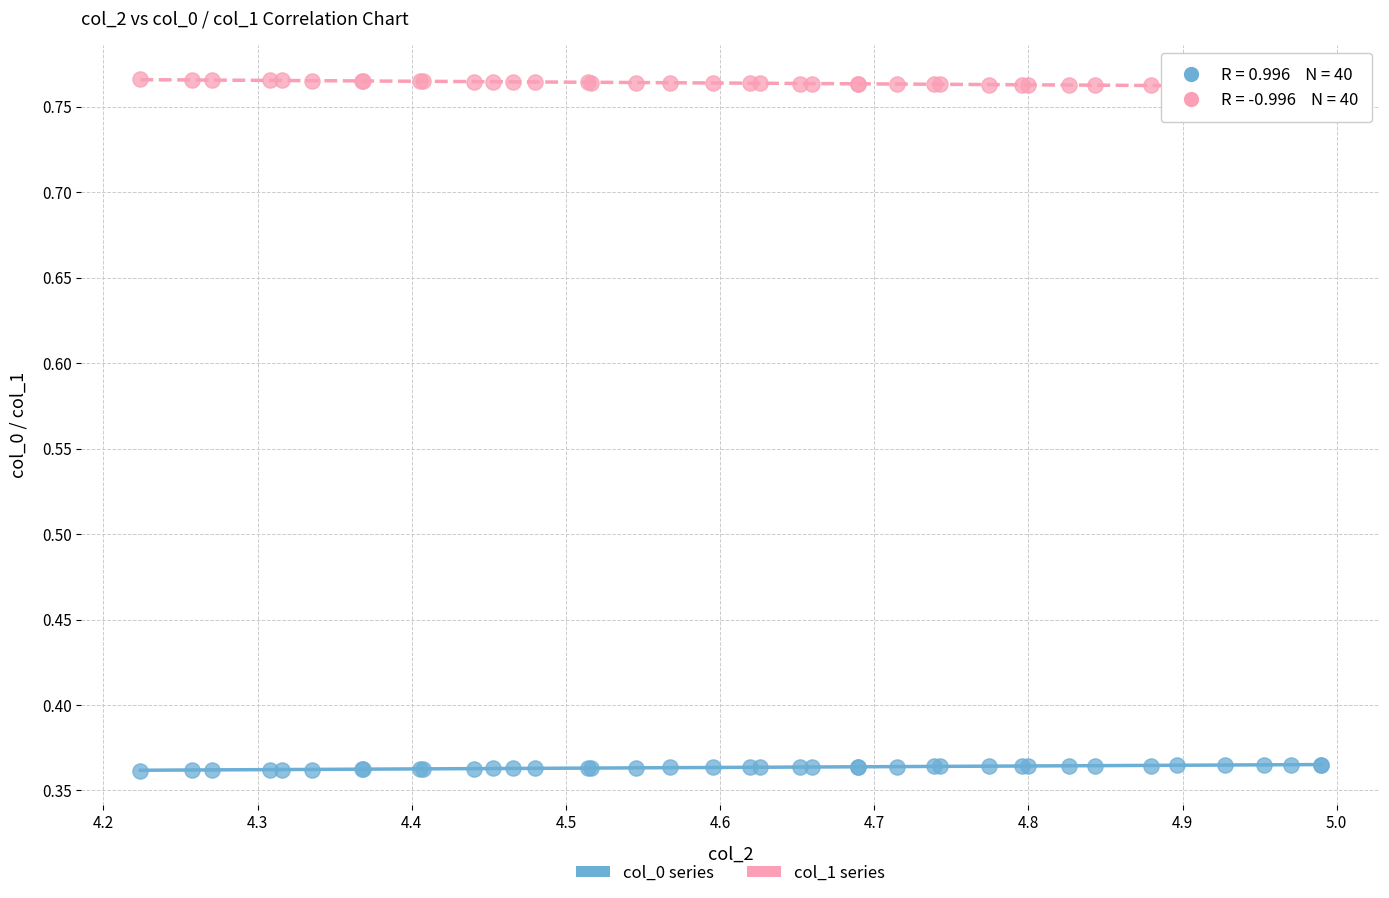

Which series contains the highest Y value?

col_1 series